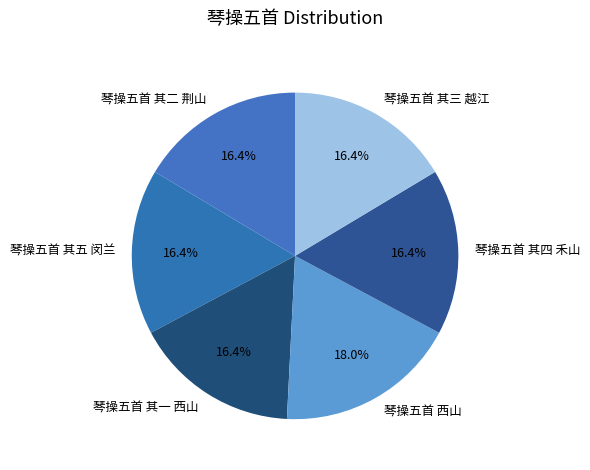

Which slice is the largest?

琴操五首 西山